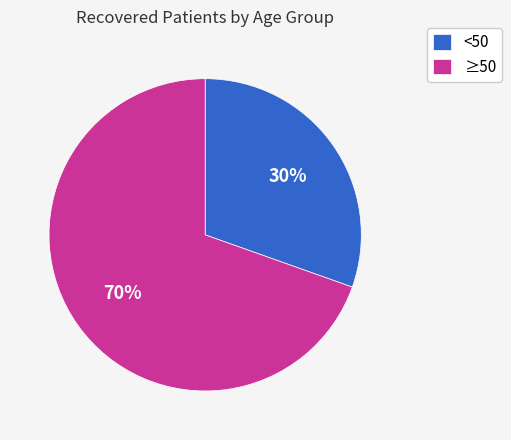

To the nearest percent, what percentage of the pie is <50?

30%